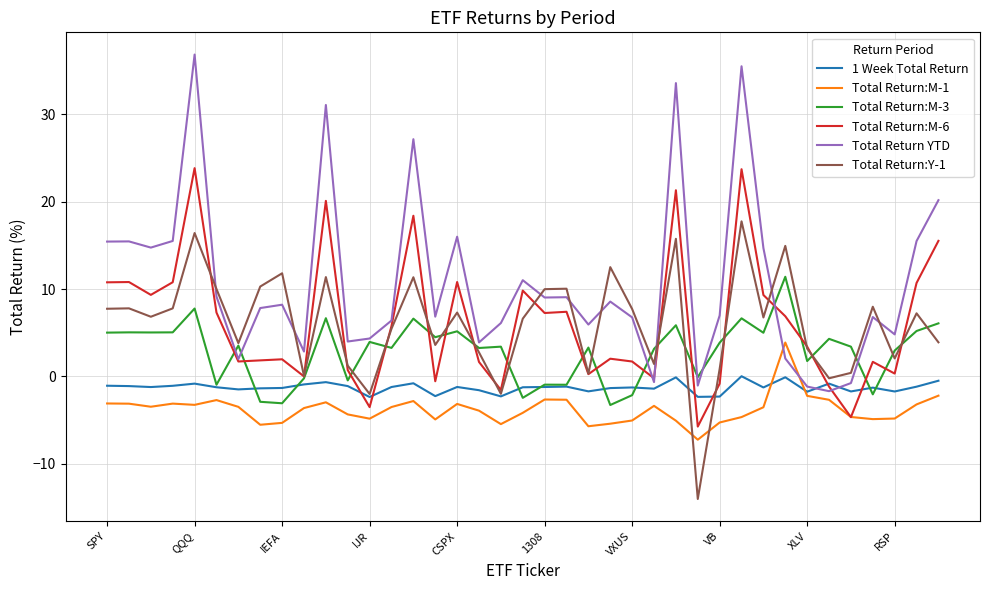

True or false: Total Return:M-6 and Total Return:Y-1 cross at least once.

True